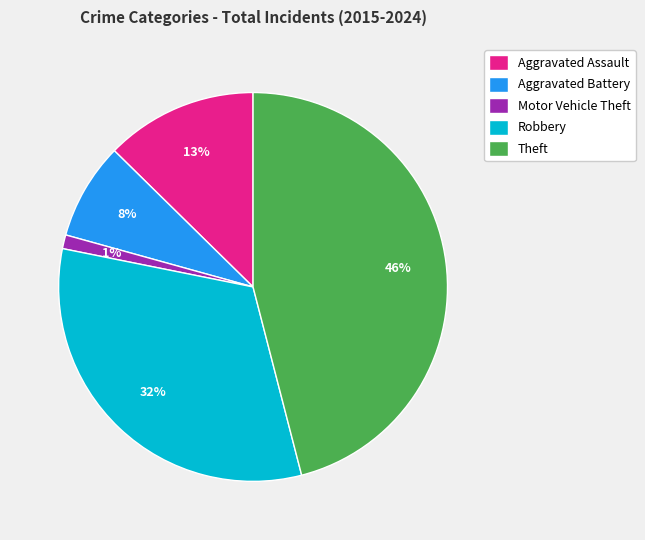

To the nearest percent, what is the average slice percentage?

20%